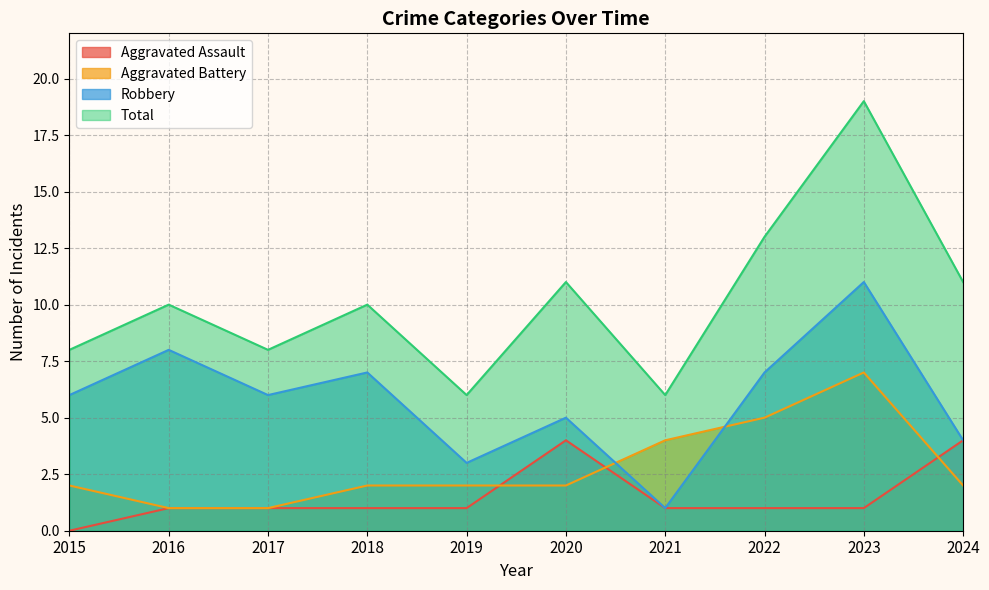

Count the Aggravated Battery values in the range 2 to 4.

6